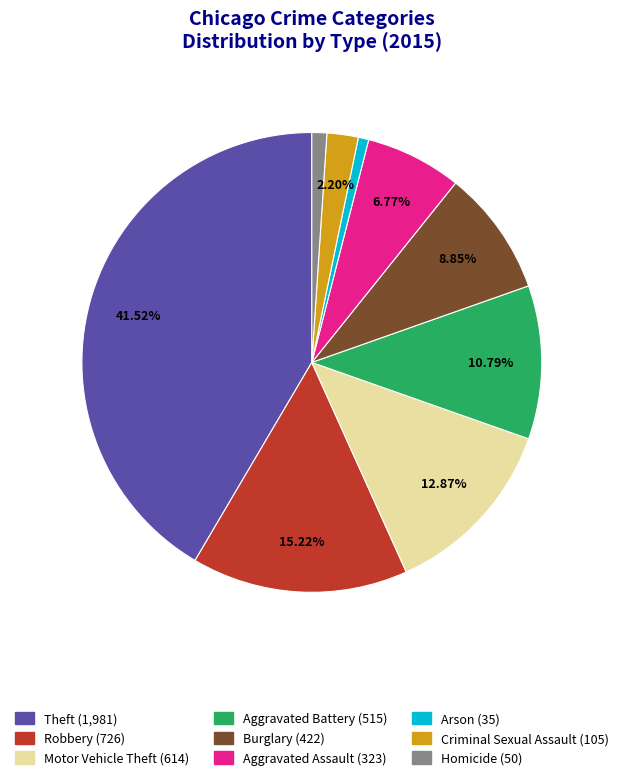

Which category has the biggest portion of the pie?

Theft